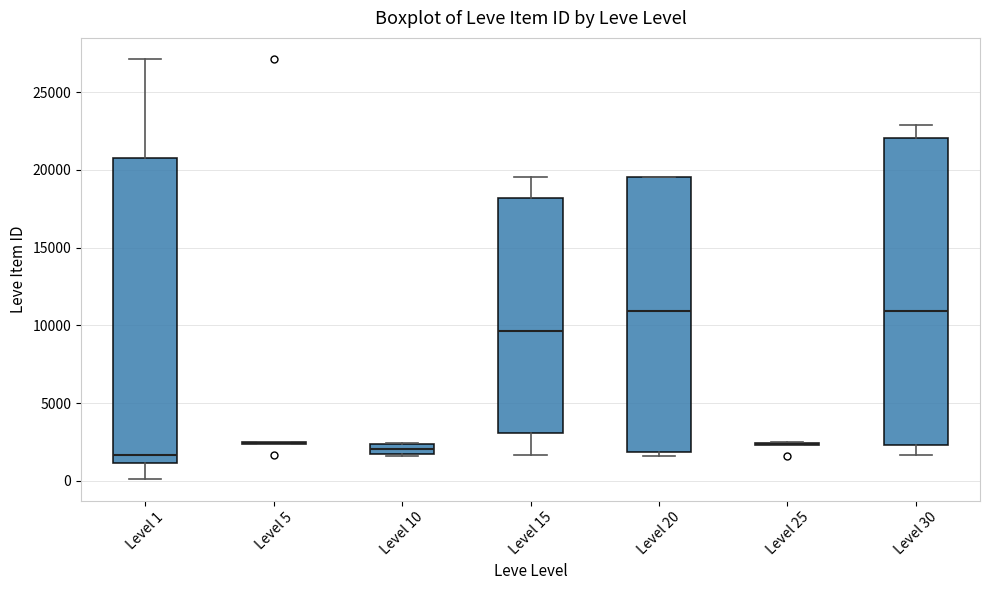

Where is the upper edge of the box for Level 20 on the y-axis? The values are not printed on the chart, so give them approximately, as read against the axis.

19500